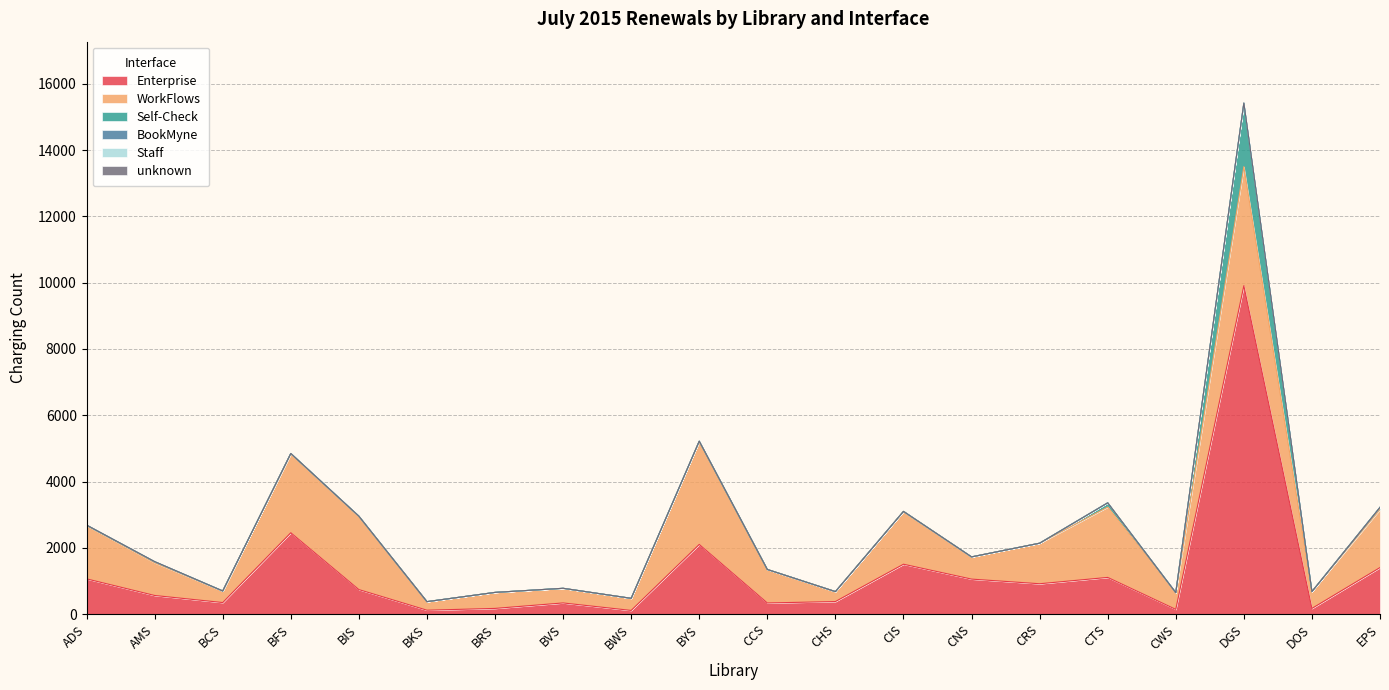

What is the sum of the Self-Check values at EPS and CHS?

61